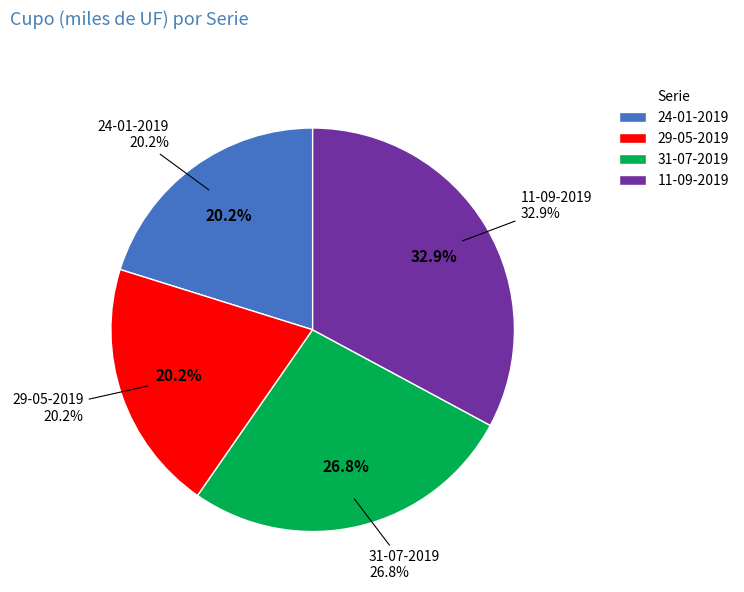

Which category has the smallest portion of the pie?

24-01-2019